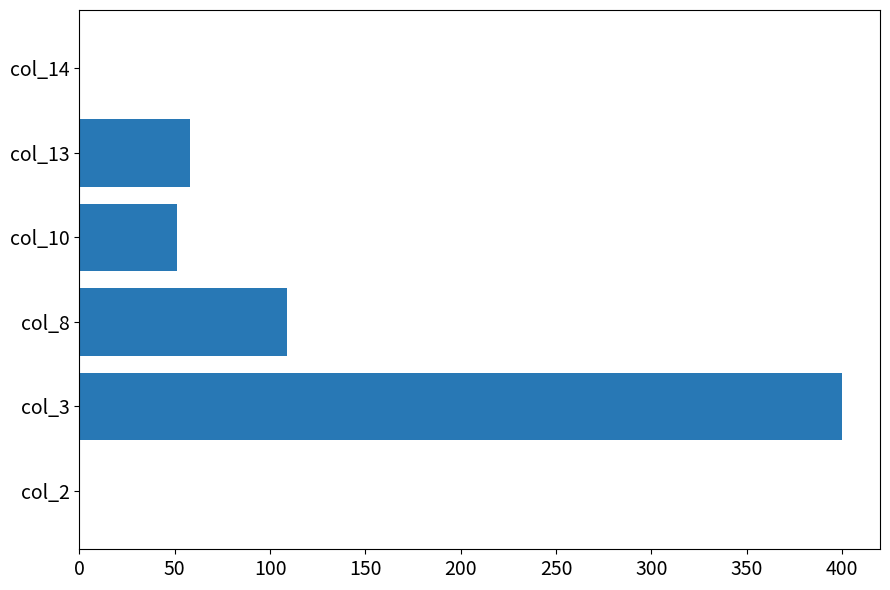

What is the sum of all values?

618